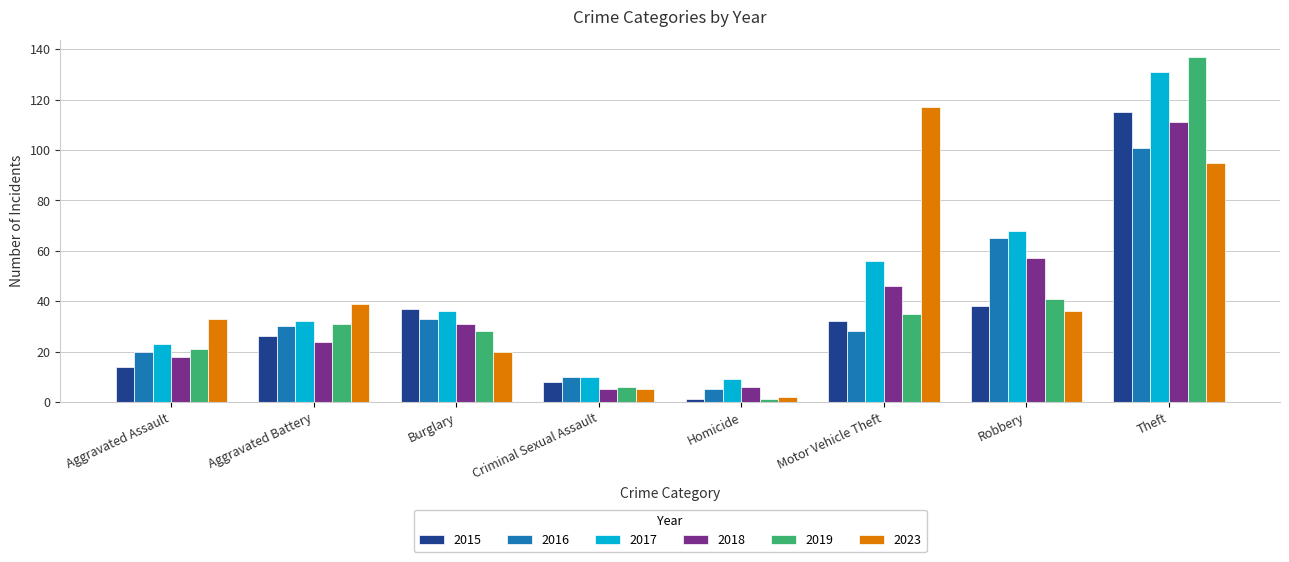

Reading left to right, what are all the values shown in this chart?

2015: Aggravated Assault=14	Aggravated Battery=26	Burglary=37	Criminal Sexual Assault=8	Homicide=1	Motor Vehicle Theft=32	Robbery=38	Theft=115
2016: Aggravated Assault=20	Aggravated Battery=30	Burglary=33	Criminal Sexual Assault=10	Homicide=5	Motor Vehicle Theft=28	Robbery=65	Theft=101
2017: Aggravated Assault=23	Aggravated Battery=32	Burglary=36	Criminal Sexual Assault=10	Homicide=9	Motor Vehicle Theft=56	Robbery=68	Theft=131
2018: Aggravated Assault=18	Aggravated Battery=24	Burglary=31	Criminal Sexual Assault=5	Homicide=6	Motor Vehicle Theft=46	Robbery=57	Theft=111
2019: Aggravated Assault=21	Aggravated Battery=31	Burglary=28	Criminal Sexual Assault=6	Homicide=1	Motor Vehicle Theft=35	Robbery=41	Theft=137
2023: Aggravated Assault=33	Aggravated Battery=39	Burglary=20	Criminal Sexual Assault=5	Homicide=2	Motor Vehicle Theft=117	Robbery=36	Theft=95